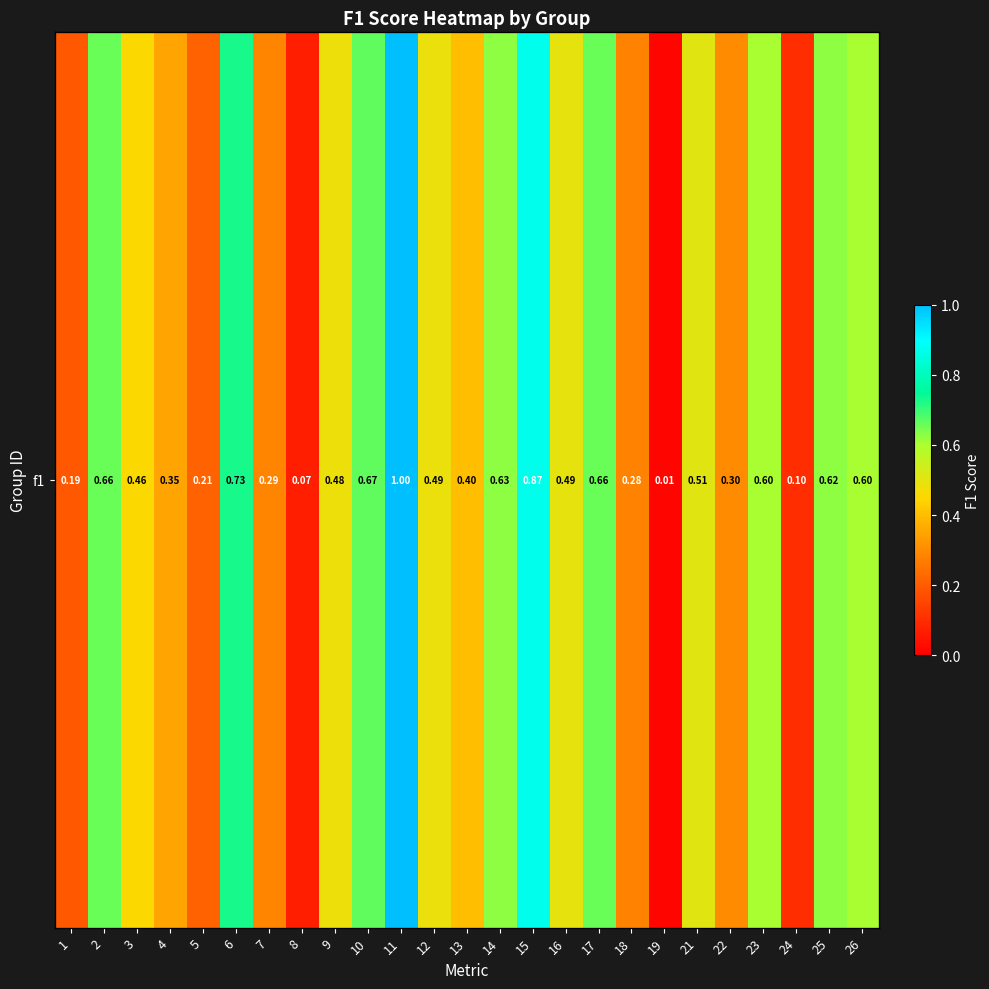

Reading left to right, what are all the values shown in this chart?

0.2	0.7	0.5	0.3	0.2	0.7	0.3	0.1	0.5	0.7	1.0	0.5	0.4	0.6	0.9	0.5	0.7	0.3	0.0	0.5	0.3	0.6	0.1	0.6	0.6